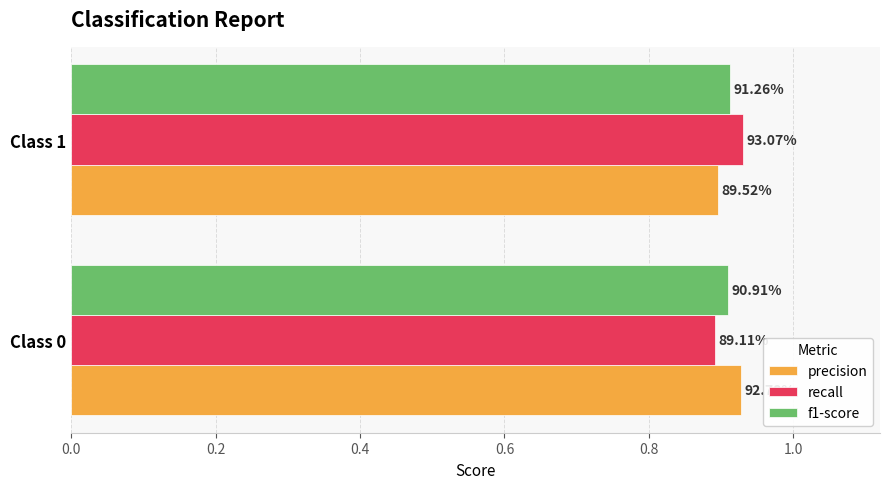

List the series in order of their peak value, highest first.

recall, precision, f1-score